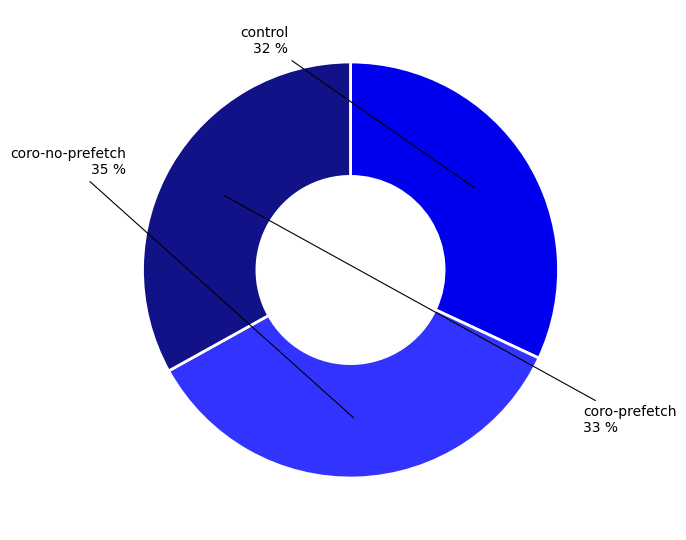

True or false: control accounts for 23% of the total.

False